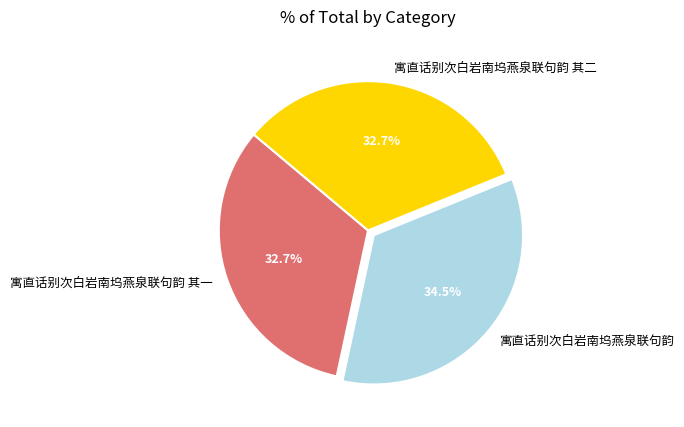

To the nearest percent, what is the combined percentage of 寓直话别次白岩南坞燕泉联句韵 其一 and 寓直话别次白岩南坞燕泉联句韵?

67%